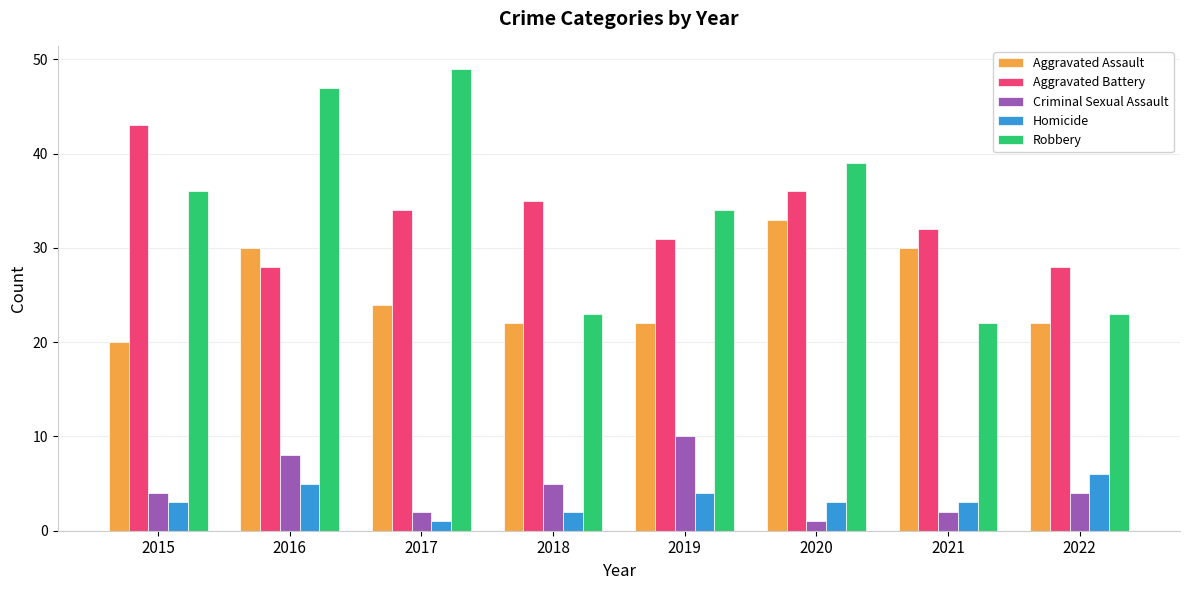

At 2020, list the series in order from smallest to largest.

Criminal Sexual Assault, Homicide, Aggravated Assault, Aggravated Battery, Robbery